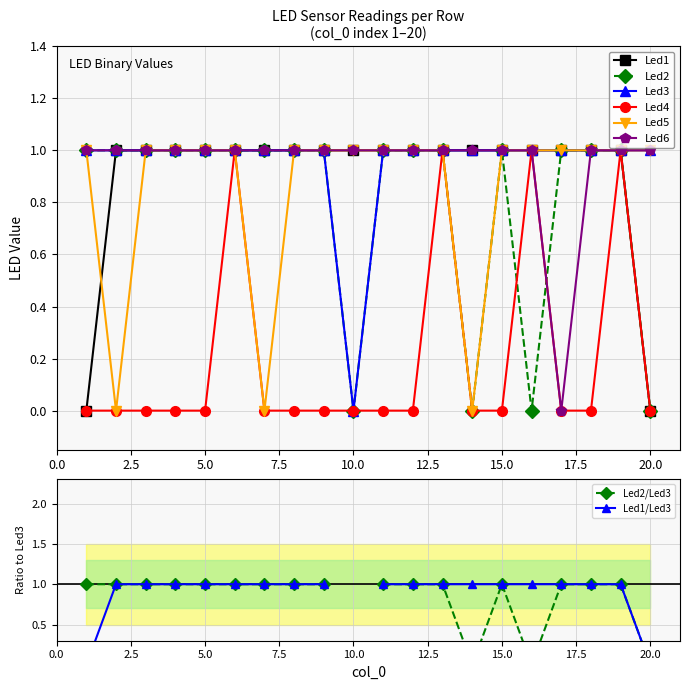

How many lines are shown in the chart?

6